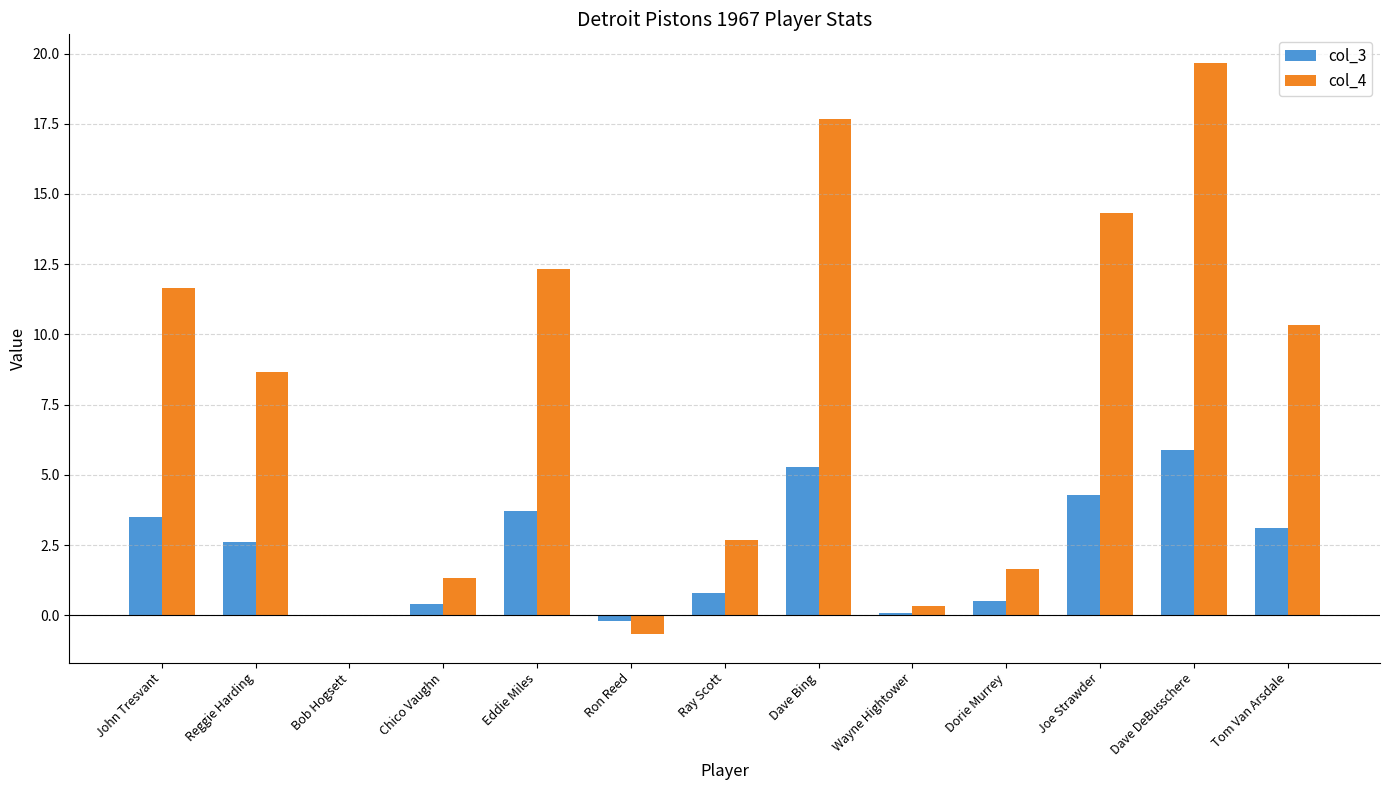

At which category is the sum across all series the highest?

Dave DeBusschere